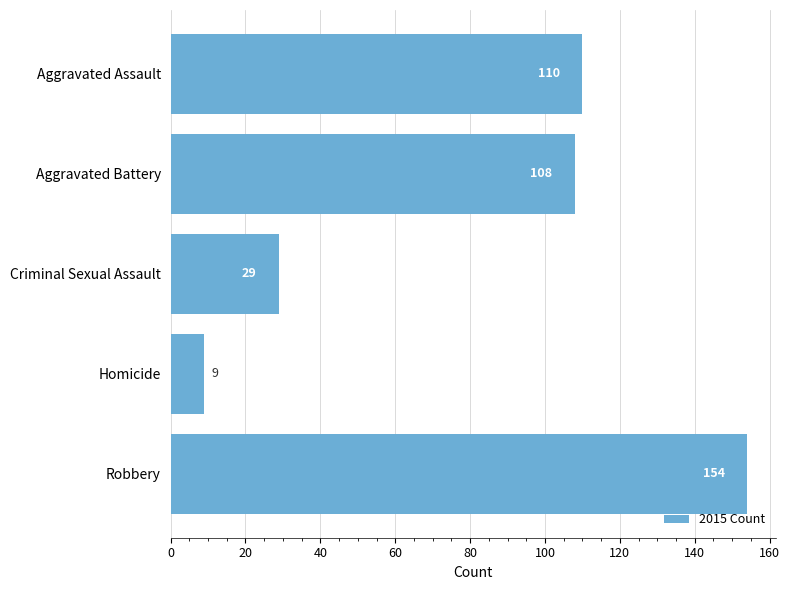

At which label is the value closest to 81?

Aggravated Battery